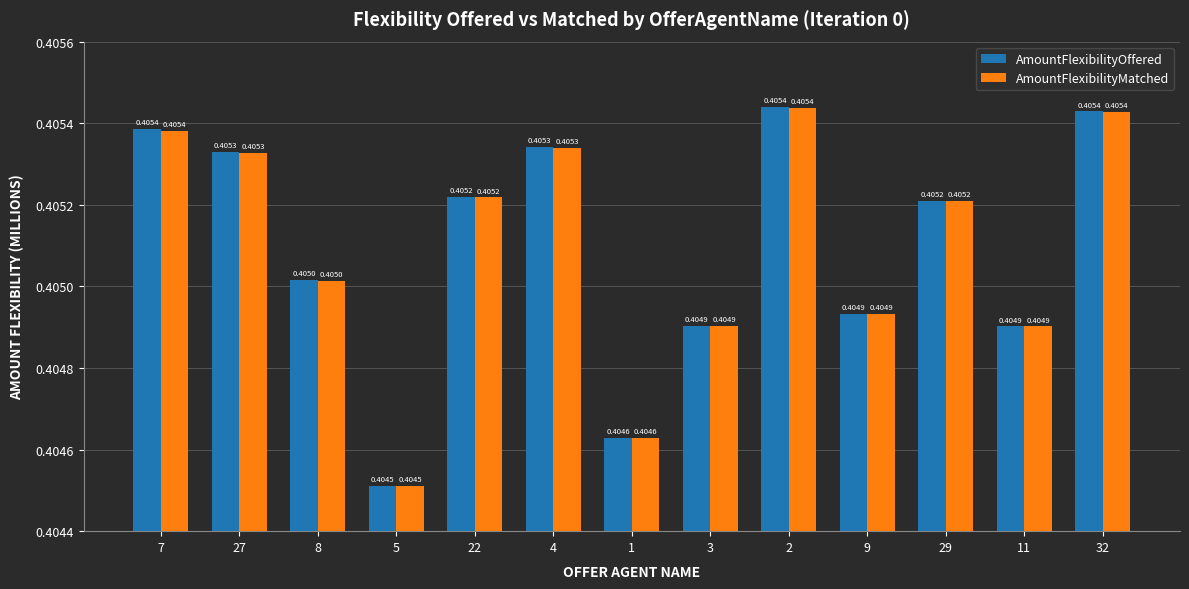

What position from the right is 9?

4